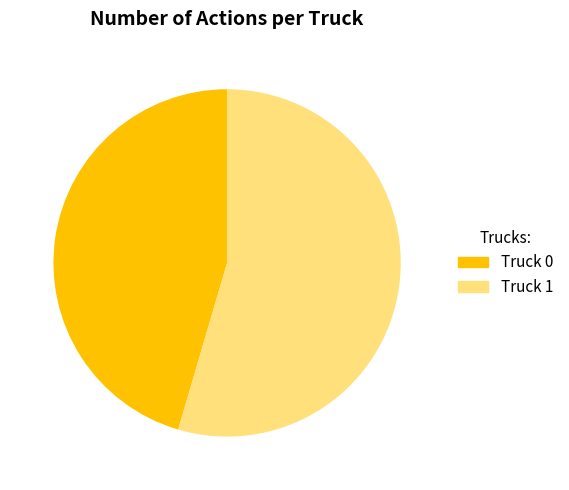

Count the number of slices in the pie.

2